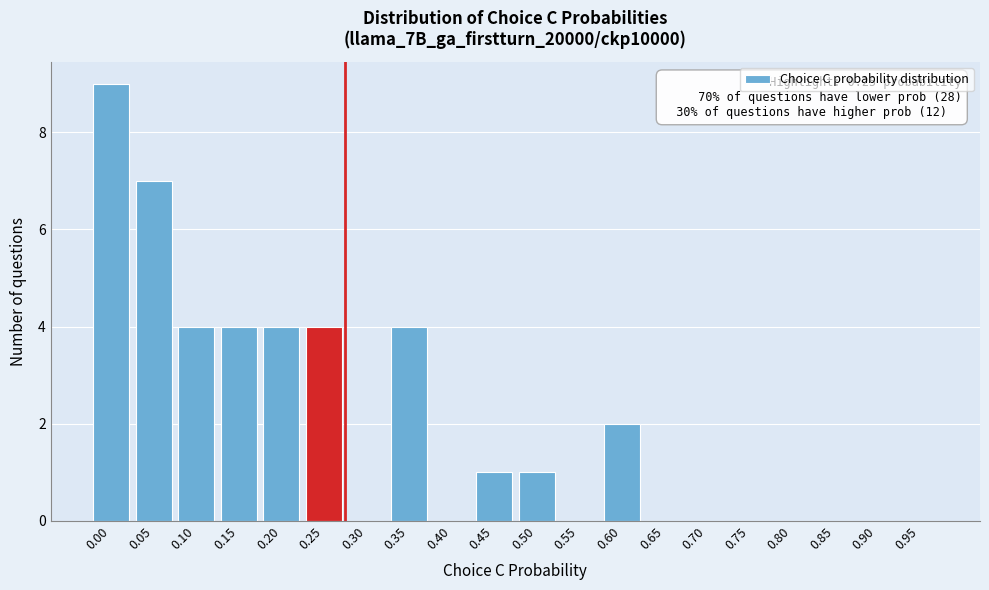

Reading right to left, extract all data points from this chart.

0.95=0	0.90=0	0.85=0	0.80=0	0.75=0	0.70=0	0.65=0	0.60=2	0.55=0	0.50=1	0.45=1	0.40=0	0.35=4	0.30=0	0.25=4	0.20=4	0.15=4	0.10=4	0.05=7	0.00=9